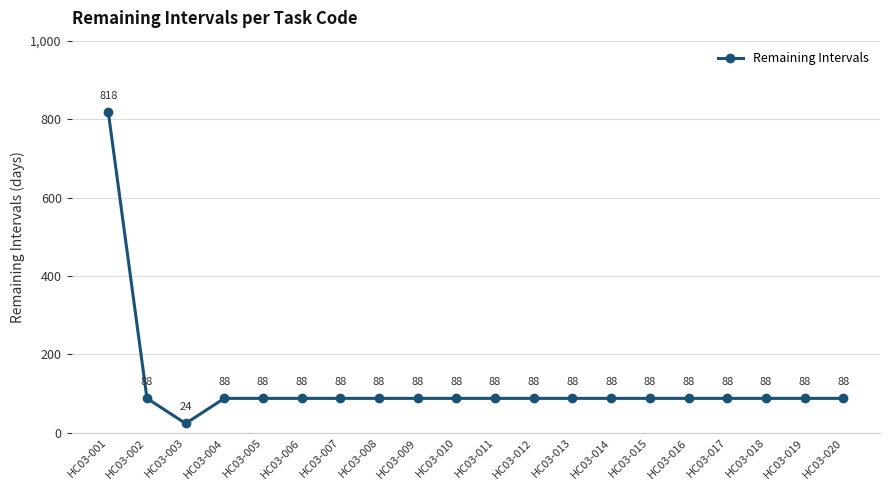

True or false: the data shows 126 at HC03-004.

False